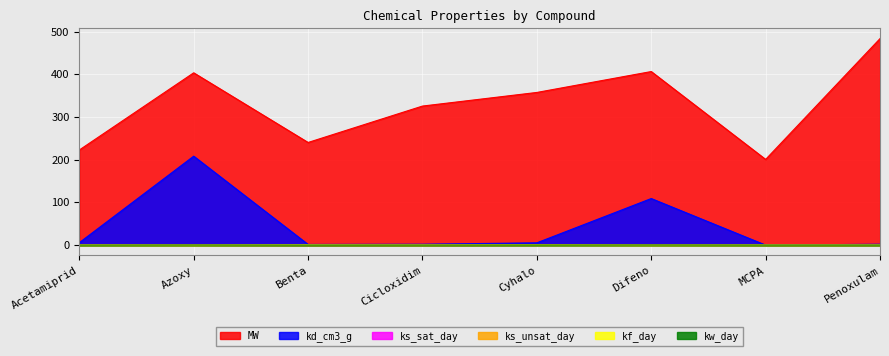

How many categories are shown in the chart?

8